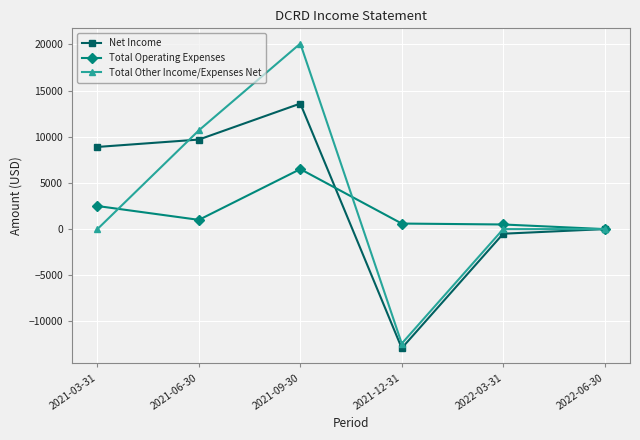

What is the label of the 4th point from the left?

2021-12-31